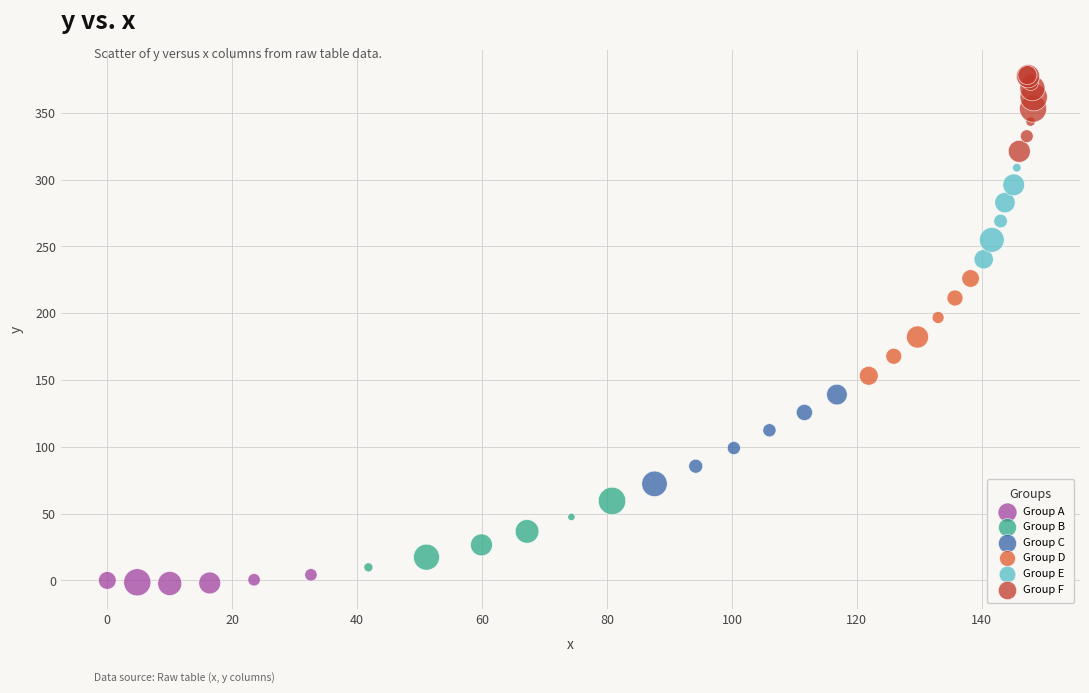

Which series reaches the maximum Y coordinate?

Group F